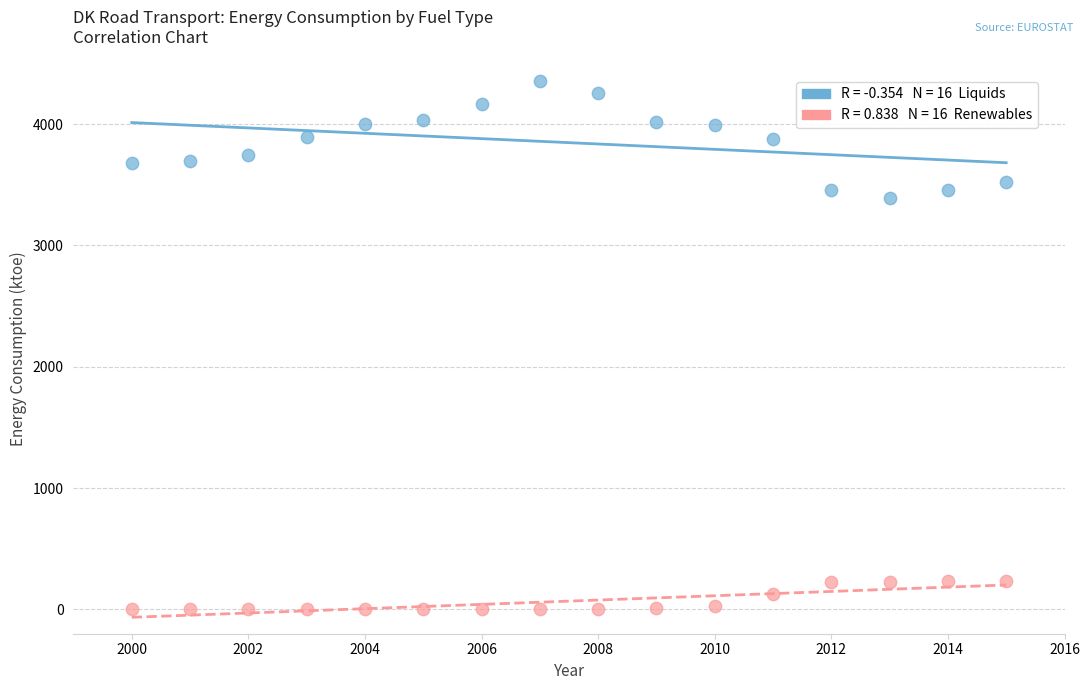

Across all data points, what is the range of X values (max minus min)?

15.0